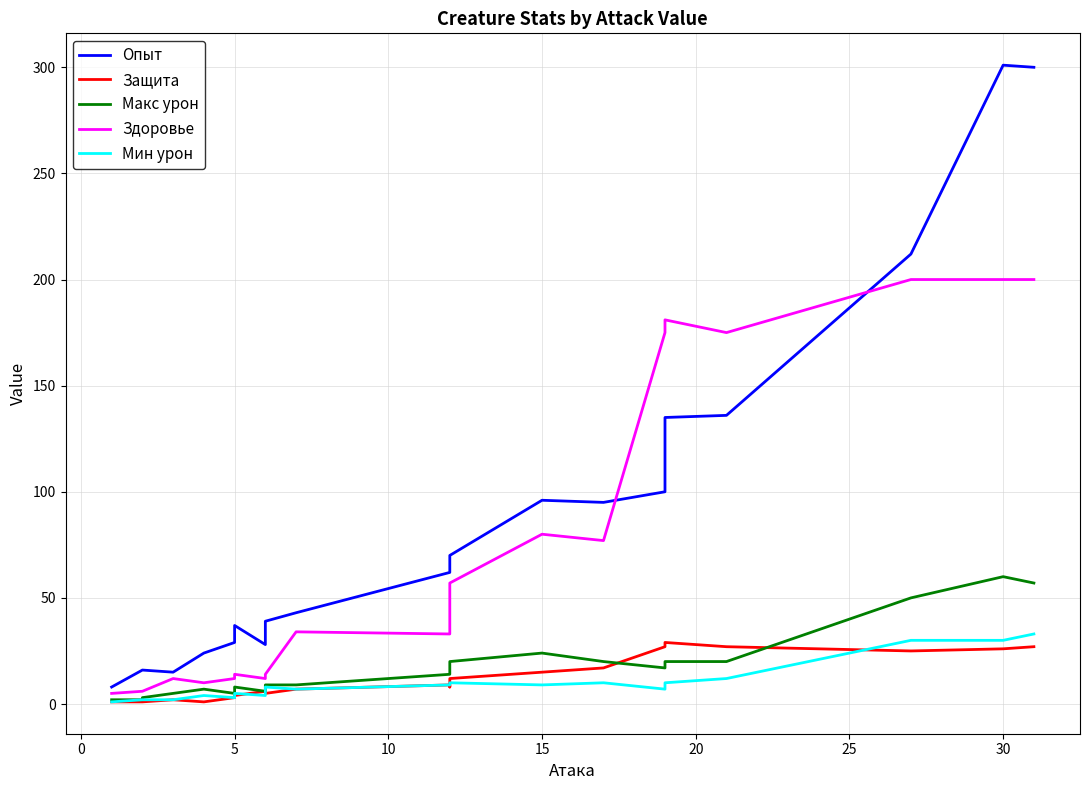

How many interior local peaks does the Мин урон series have?

4